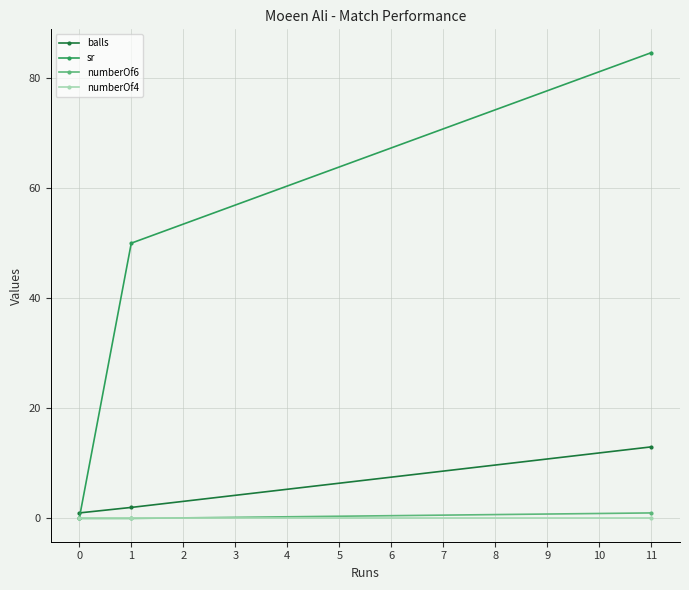

Reading left to right, list all the values displayed in this chart.

balls: 1.0	2.0	13.0
sr: 0.0	50.0	84.6
numberOf6: 0.0	0.0	1.0
numberOf4: 0.0	0.0	0.0